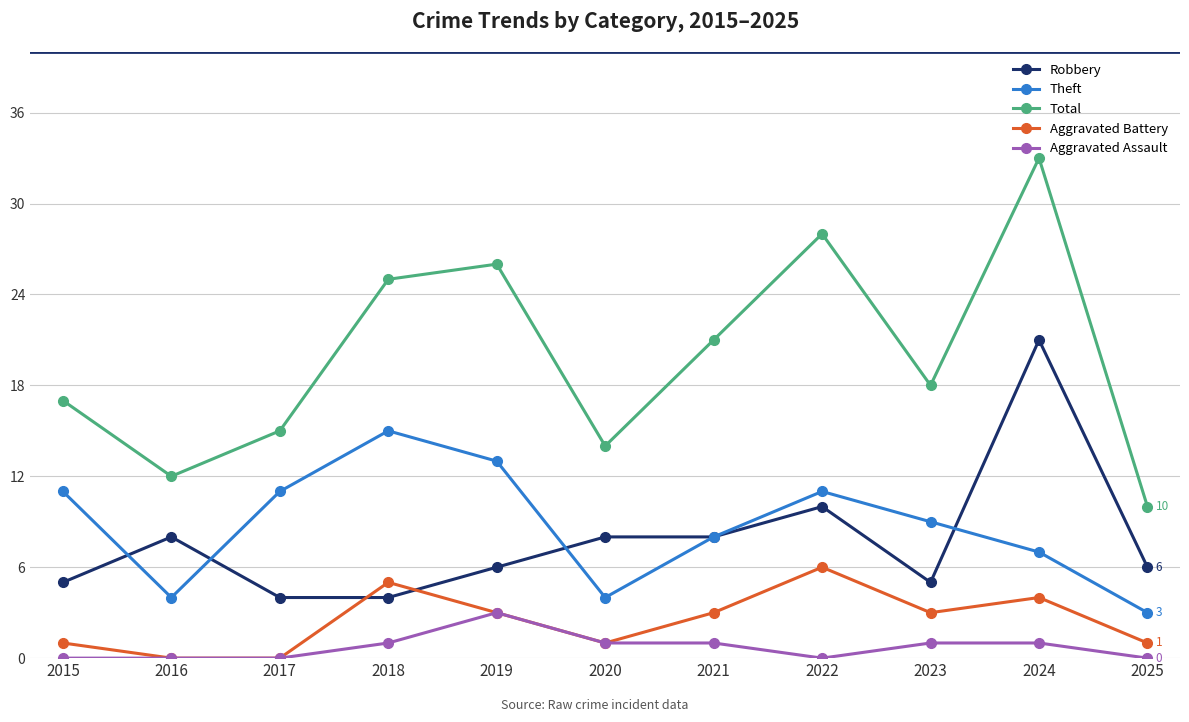

Where does the Total series first go above 18?

2018